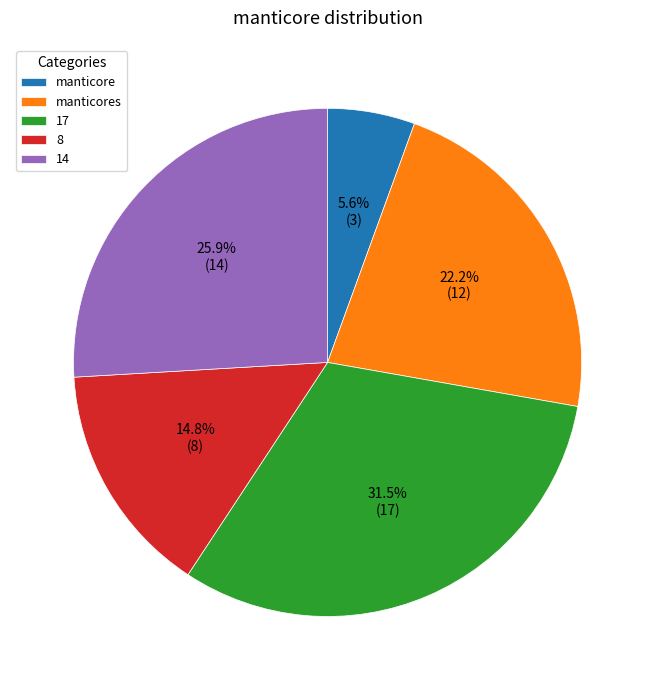

What percentage is NOT represented by 8?

85.2%